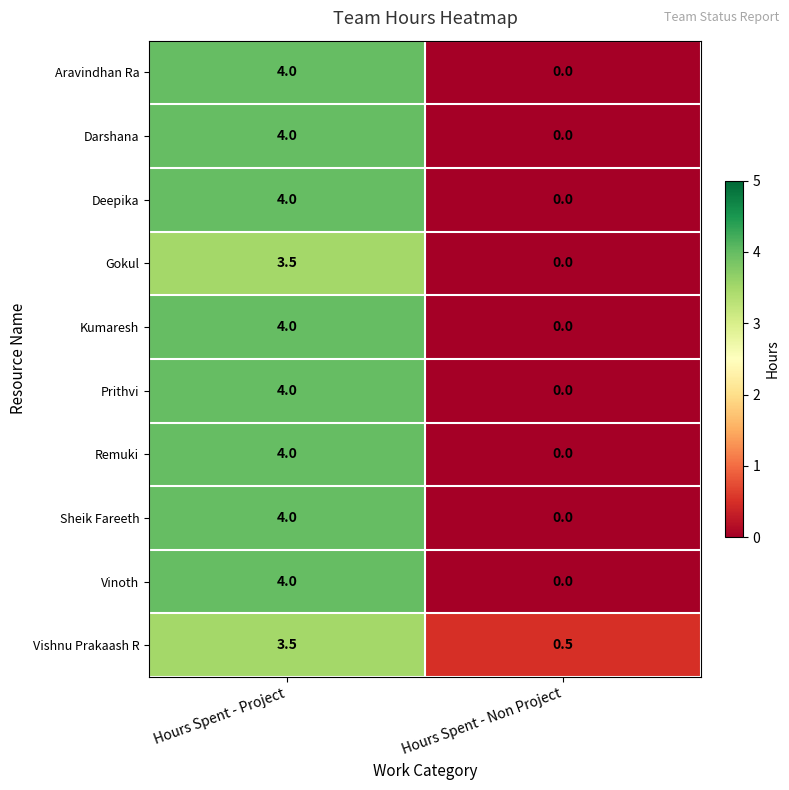

What is the spread (max minus min) of values at Hours Spent - Non Project?

0.5